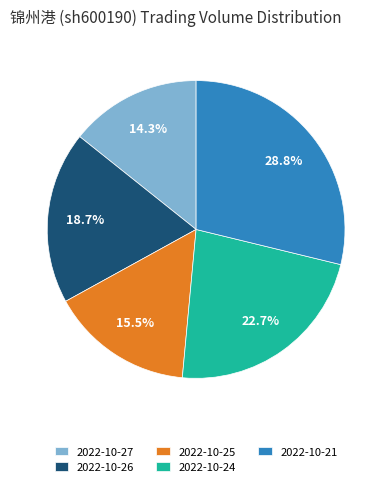

Count the number of slices in the pie.

5